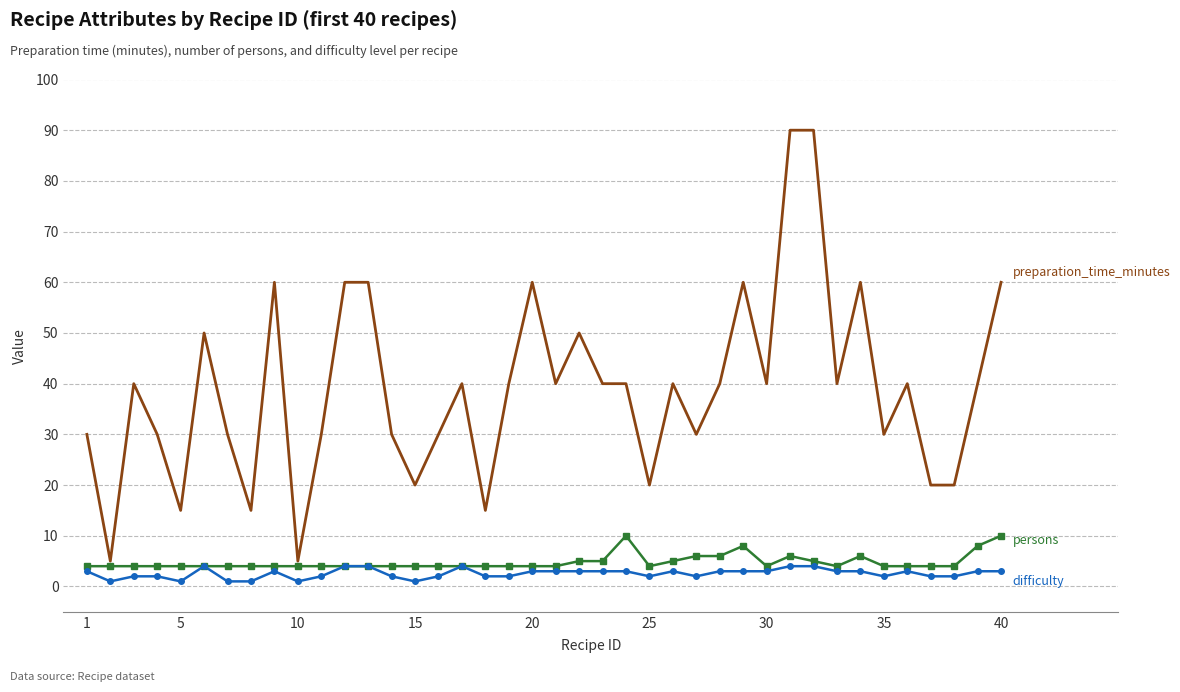

What is the greatest value displayed?

90